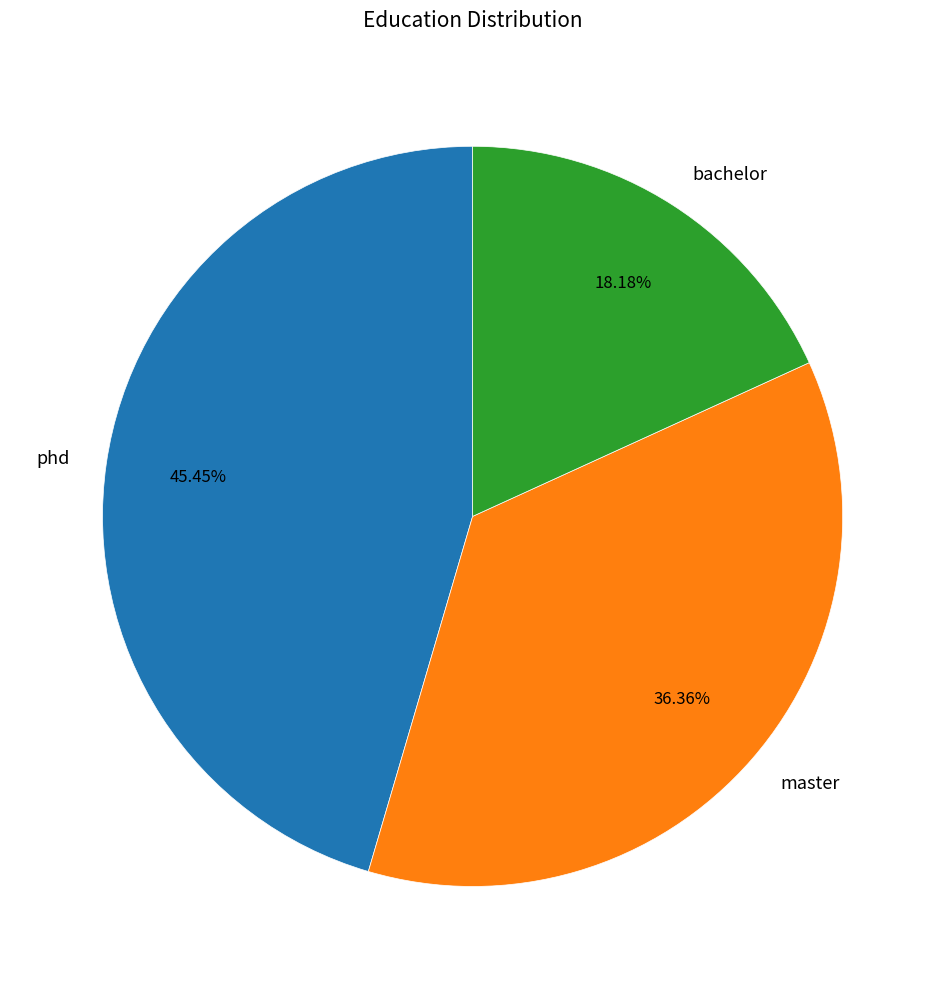

Which has a higher value, phd or master?

phd